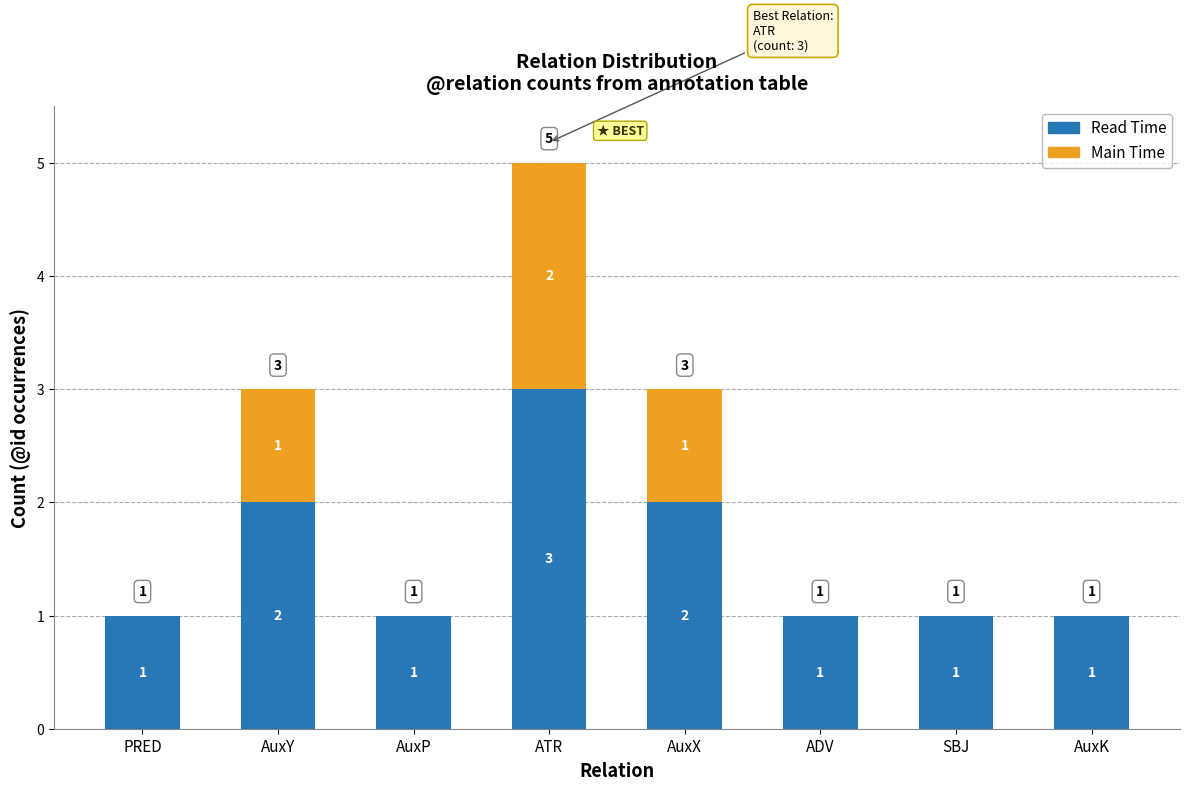

What is the maximum value for Read Time?

3